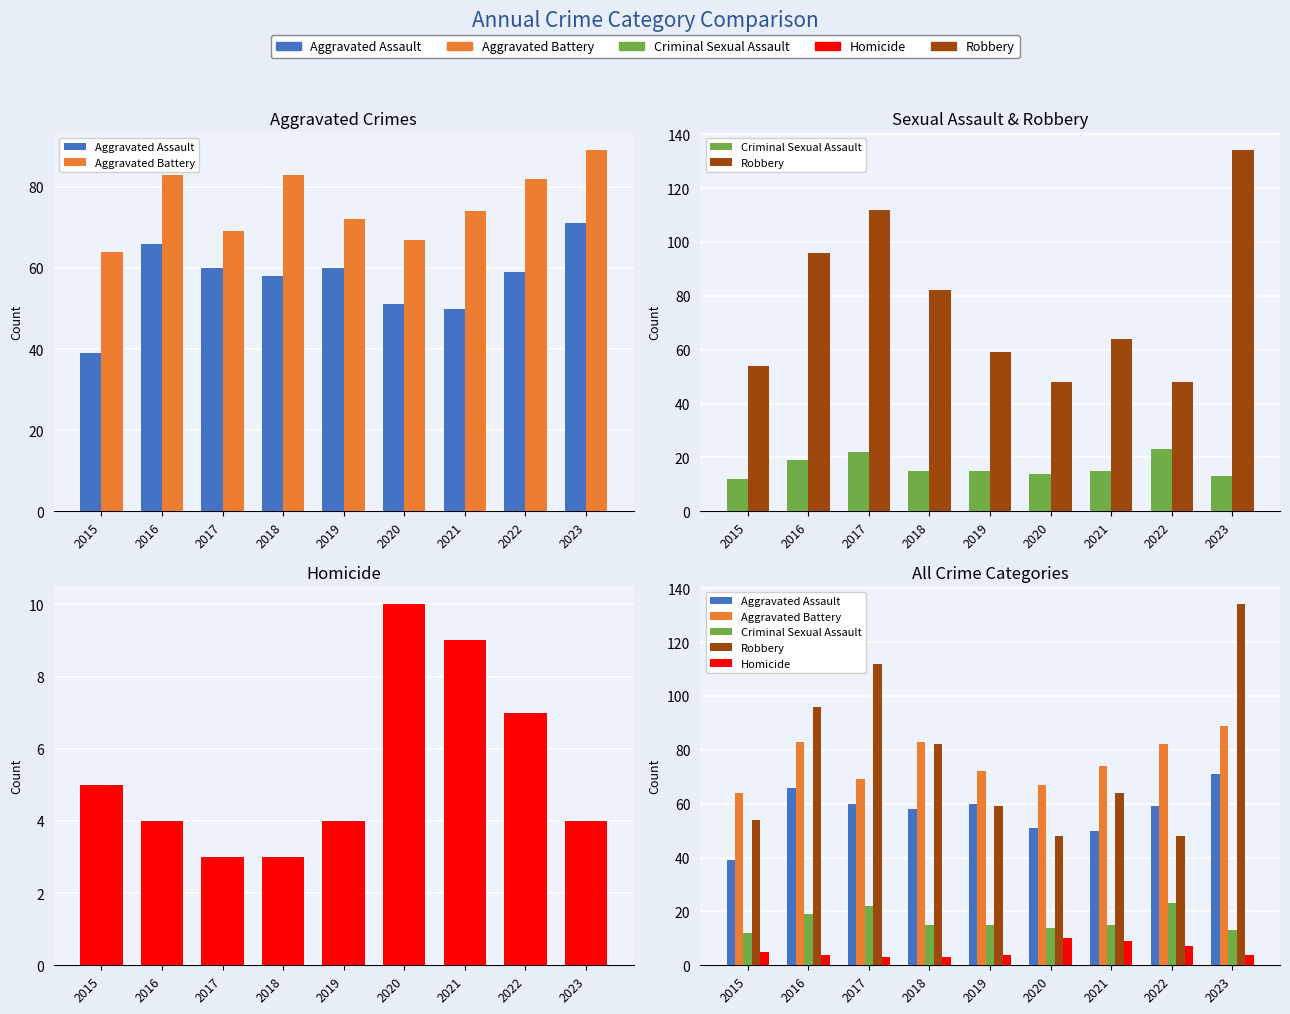

Does the chart contain stacked bars?

No